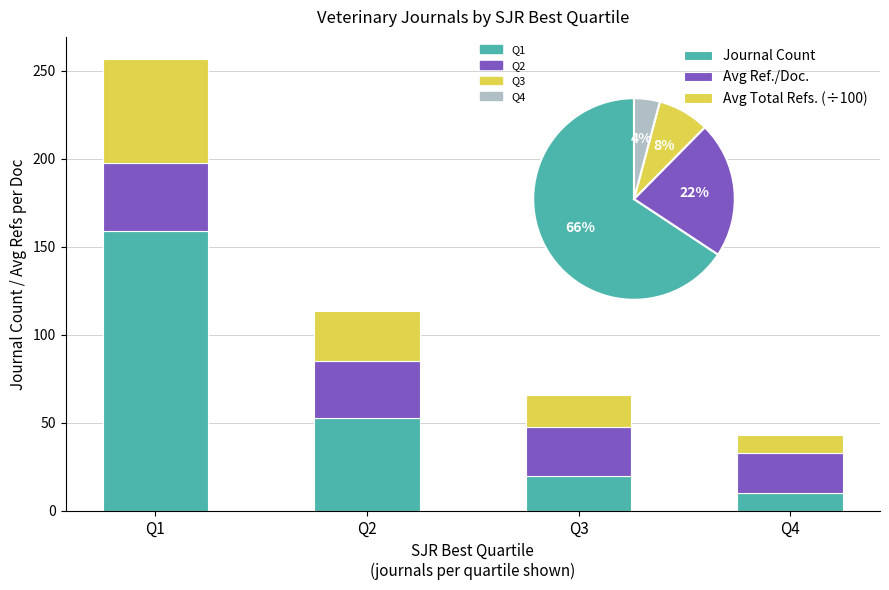

Reading left to right, what are all the values shown in this chart?

Journal Count: Q1=159.0	Q2=53.0	Q3=20.0	Q4=10.0
Avg Ref./Doc.: Q1=38.5	Q2=32.1	Q3=27.4	Q4=22.8
Avg Total Refs. (÷100): Q1=58.8	Q2=28.4	Q3=18.4	Q4=10.3